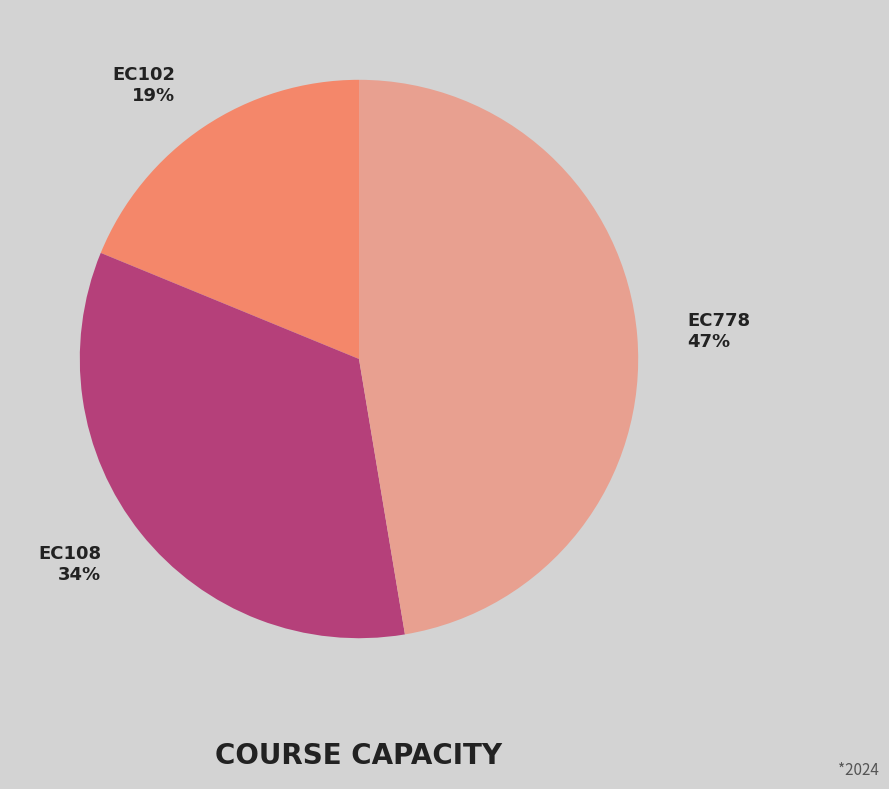

To the nearest percent, what is the average slice percentage?

33%